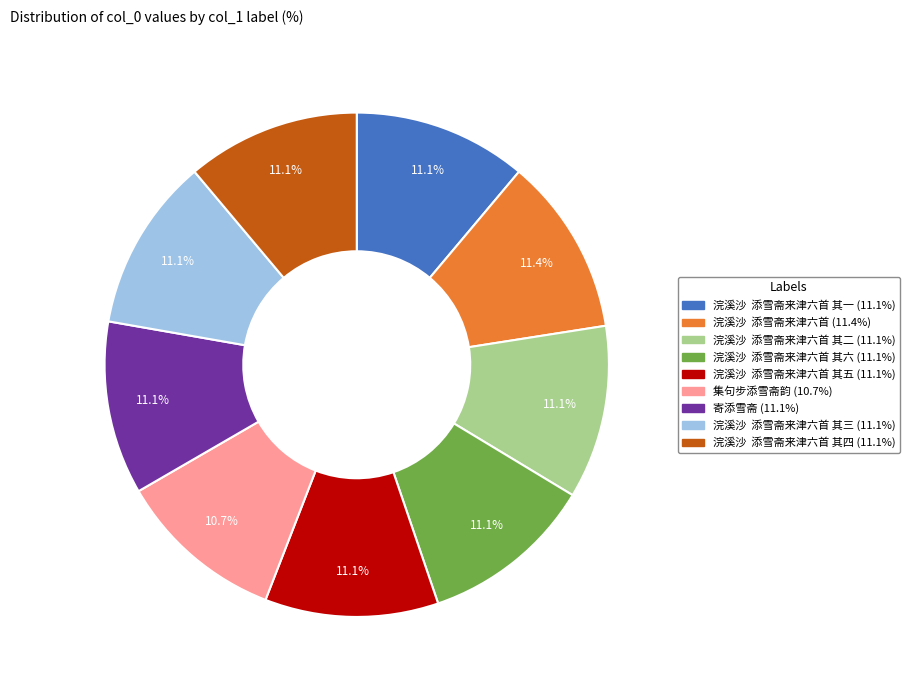

Is there a majority slice in this chart?

No